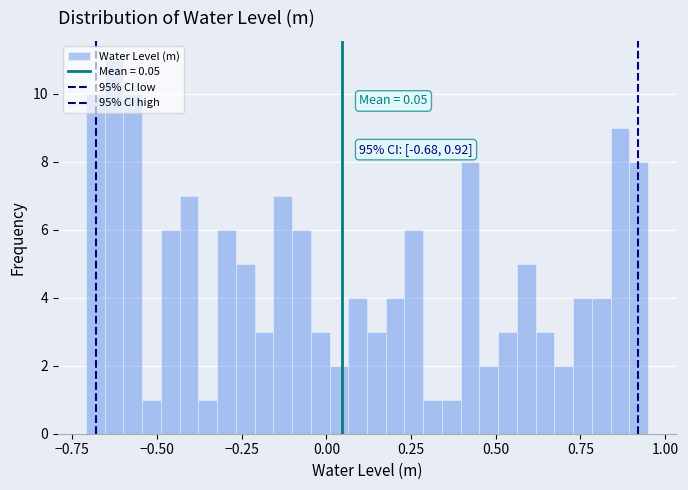

Read against the x-axis, roughly where is the centre of the tallest bar?

-0.65